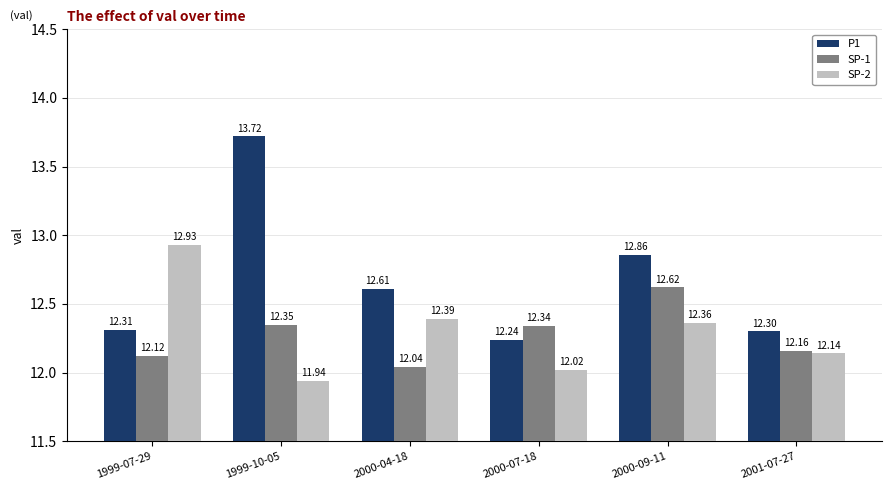

Which label corresponds to the largest value in the chart?

1999-10-05